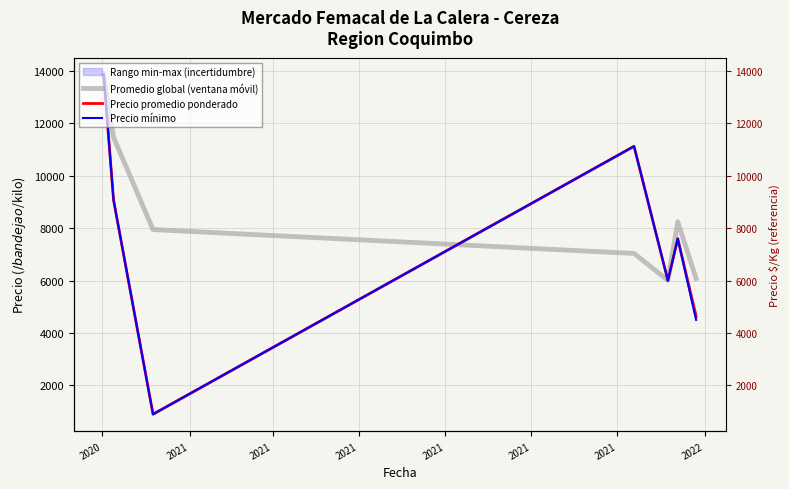

Is it true that Promedio global (ventana móvil) equals 10359.7 at 2021?

False